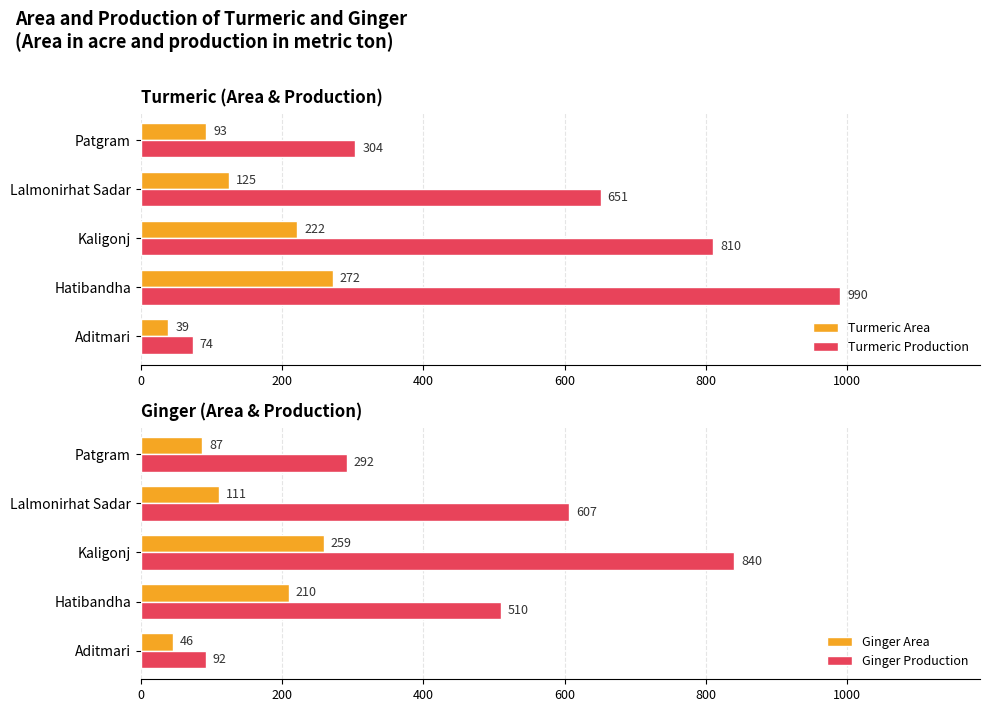

Rank the categories by Turmeric Production value from lowest to highest.

Aditmari, Patgram, Lalmonirhat Sadar, Kaligonj, Hatibandha